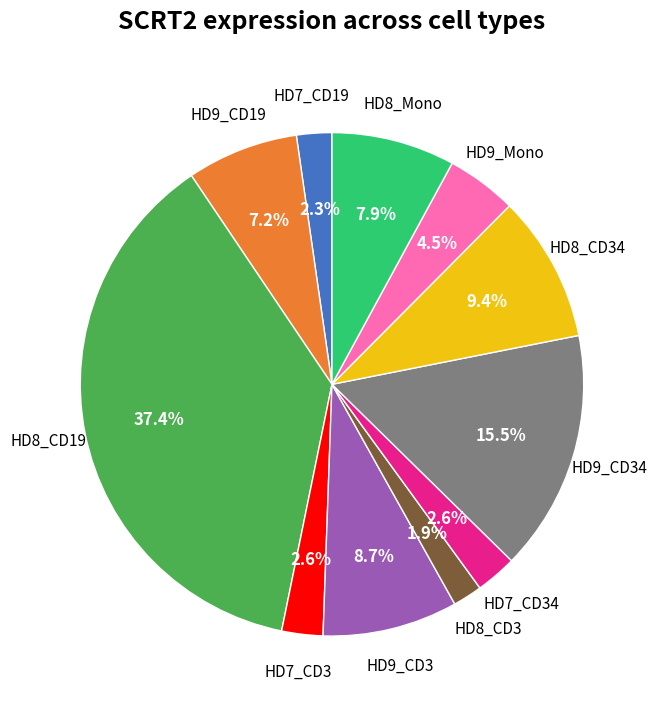

Does any single category account for the majority?

No